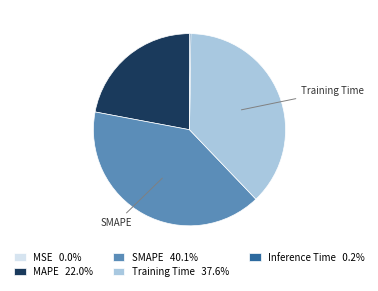

Is the sum of SMAPE and Training Time greater than half?

Yes